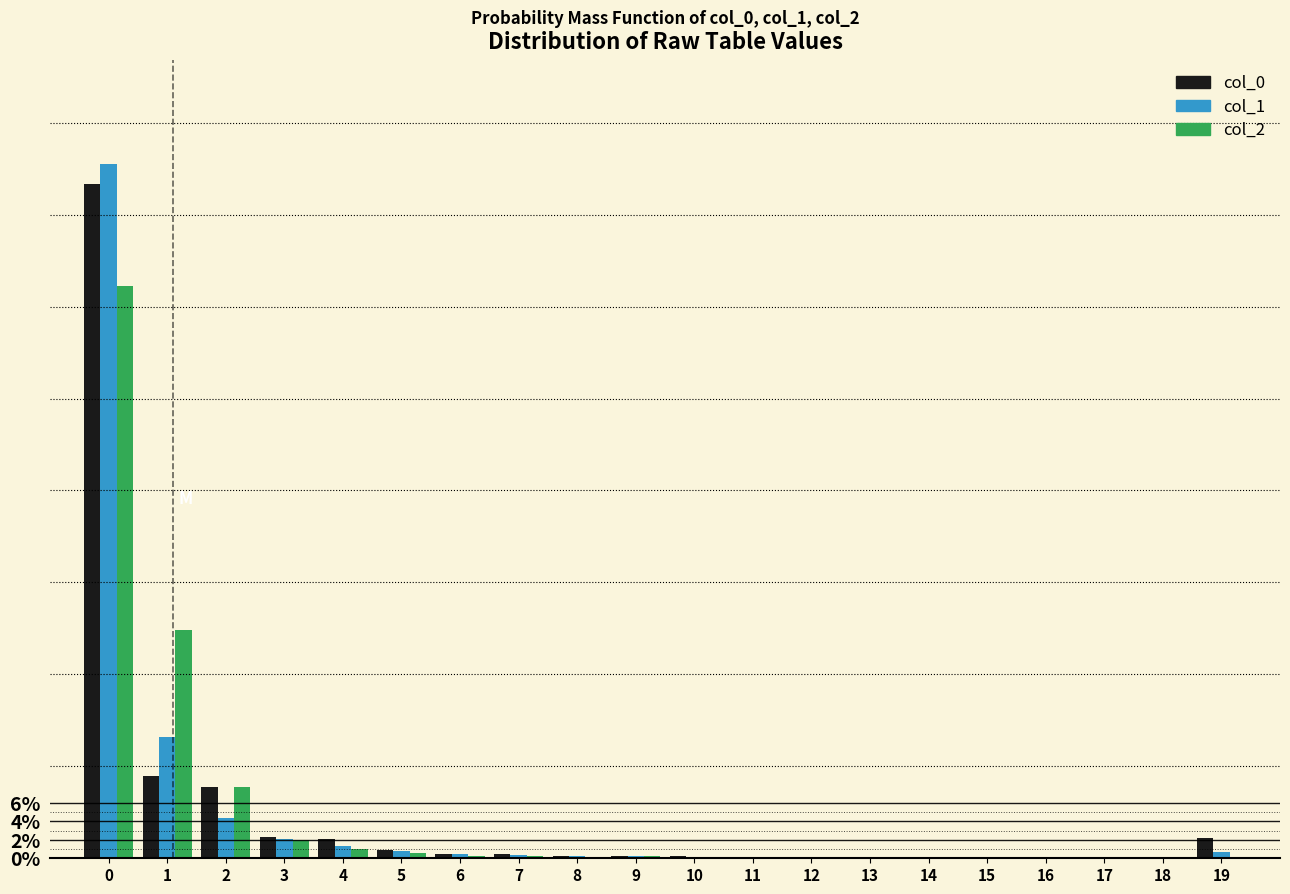

Does the chart contain stacked bars?

No